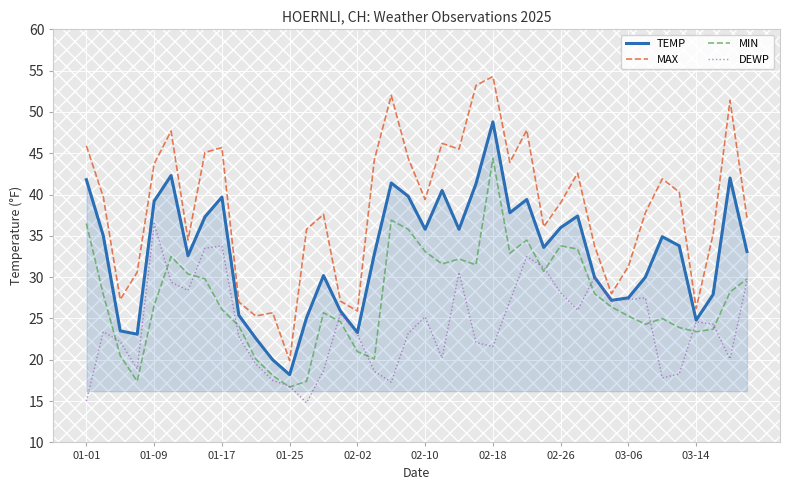

Rank the series by their average value, from lowest to highest.

DEWP, MIN, TEMP, MAX